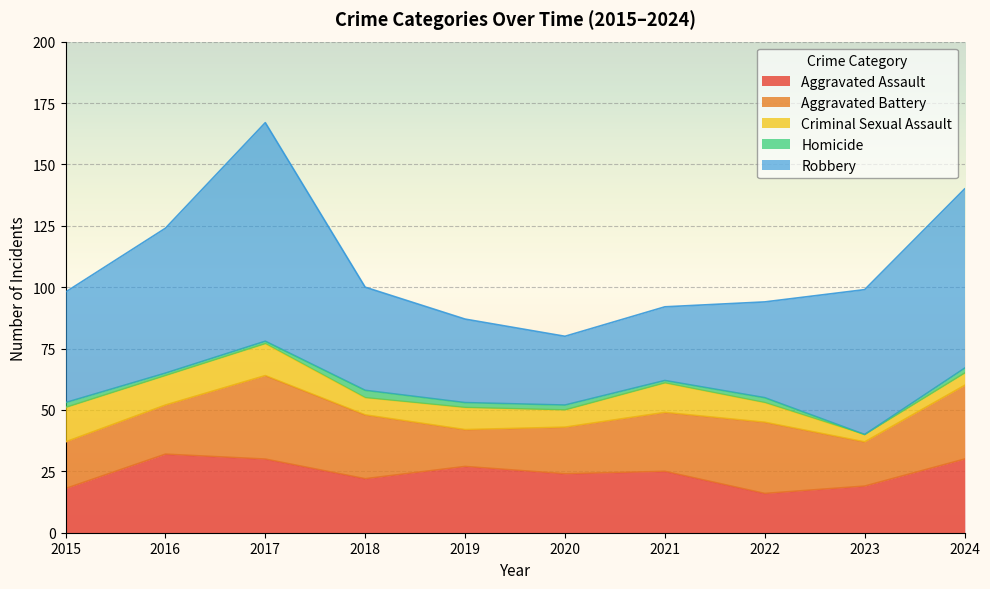

How many values in the Homicide series are below 2?

4